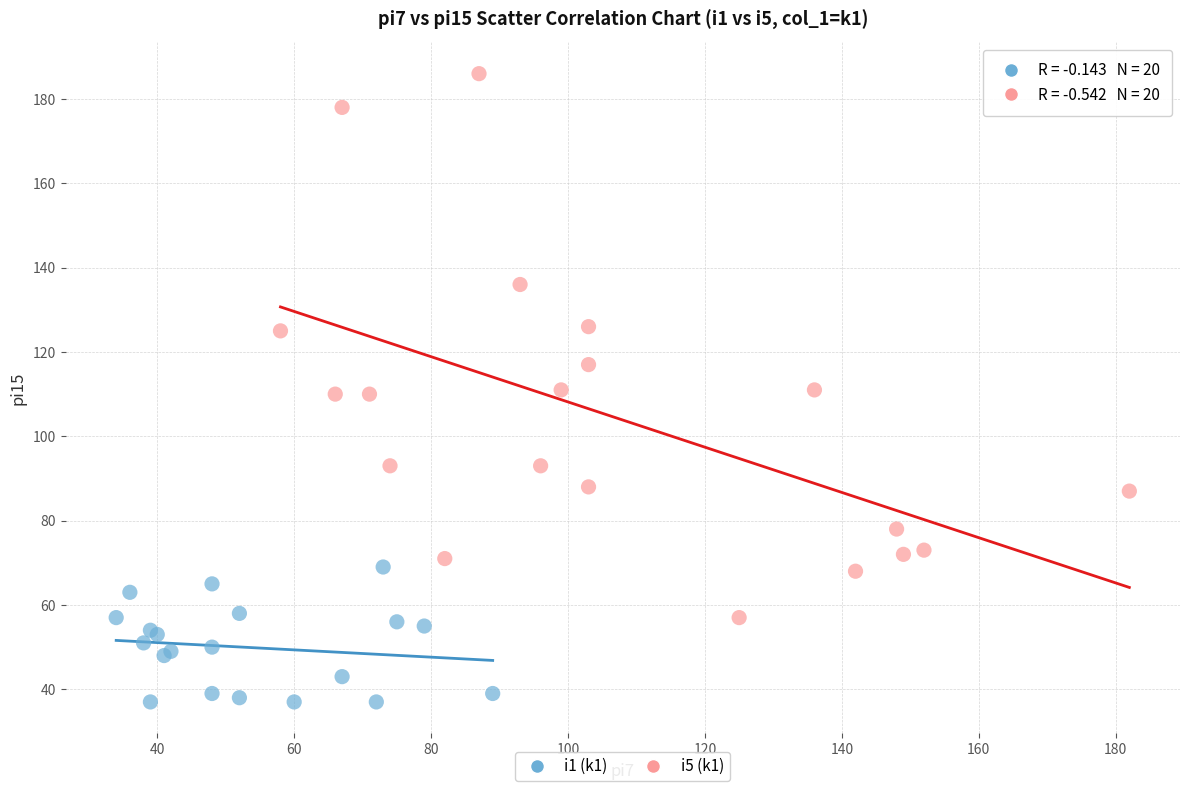

Which series has the largest Y range (max minus min)?

i5 (k1)